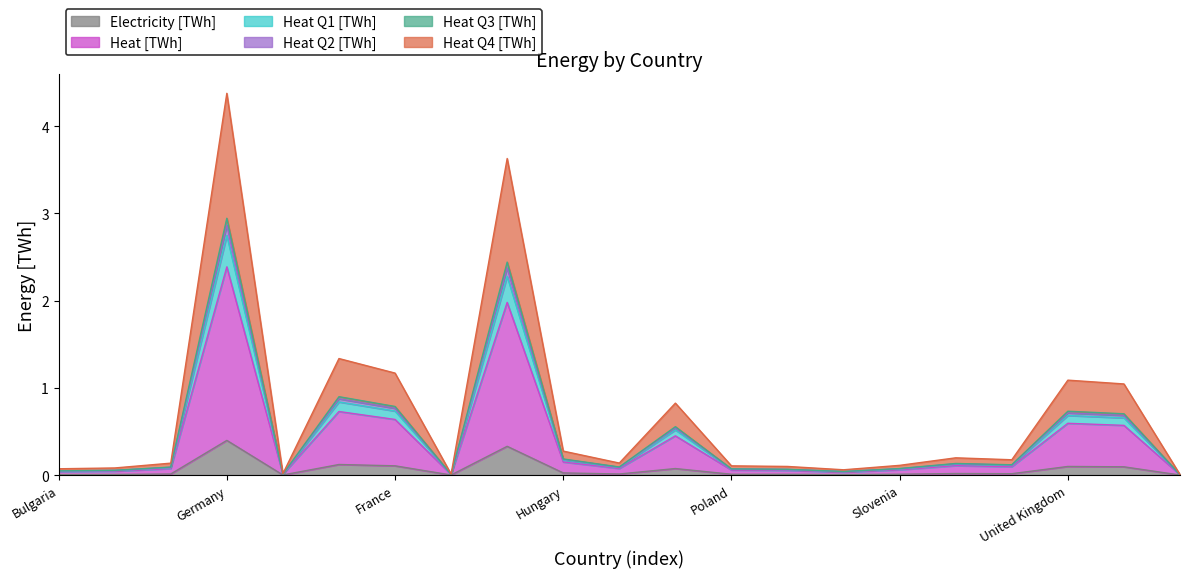

At which category is the sum across all series the highest?

Germany